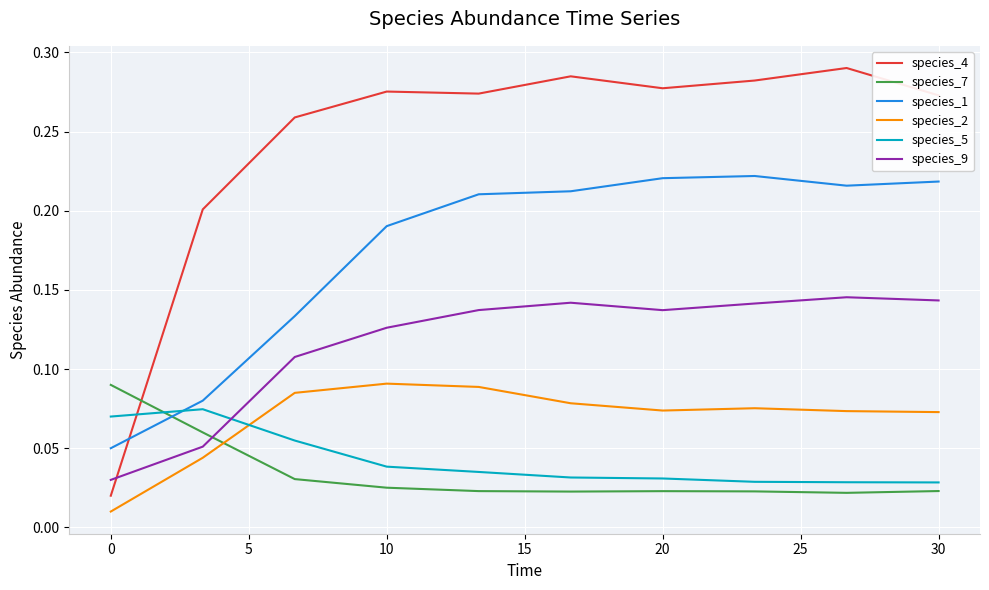

Which series has the largest total across all categories?

species_4